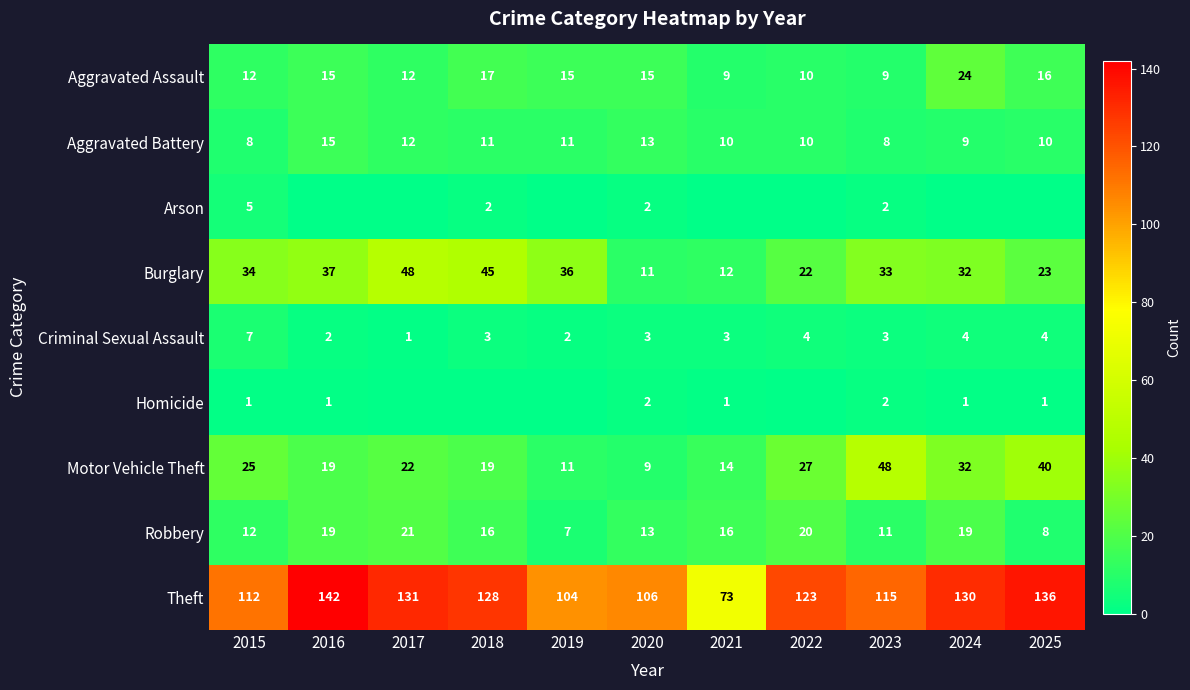

How many series are shown in this chart?

9